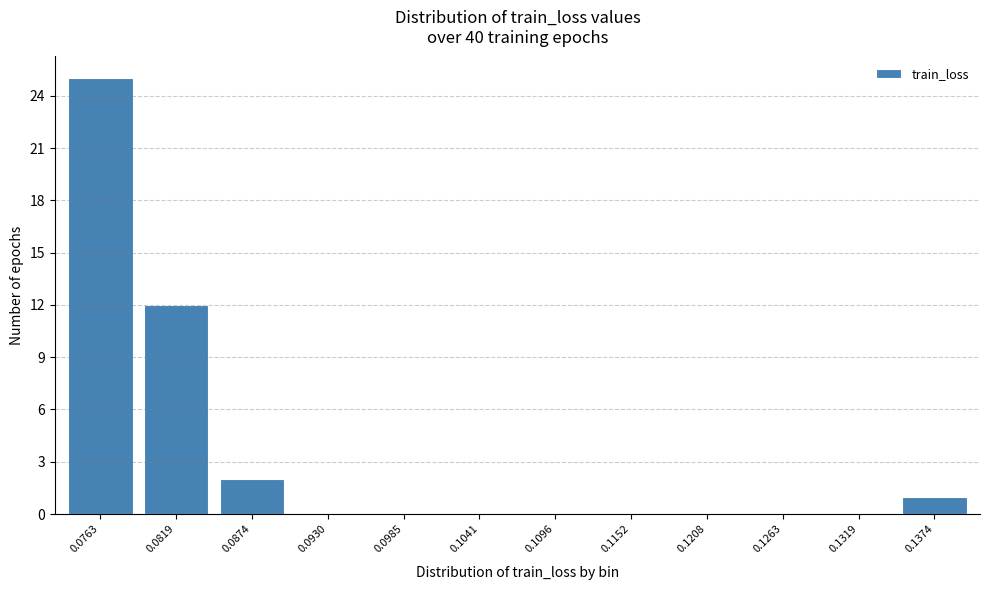

Reading left to right, extract all data points from this chart.

0.0763=25	0.0819=12	0.0874=2	0.0930=0	0.0985=0	0.1041=0	0.1096=0	0.1152=0	0.1208=0	0.1263=0	0.1319=0	0.1374=1